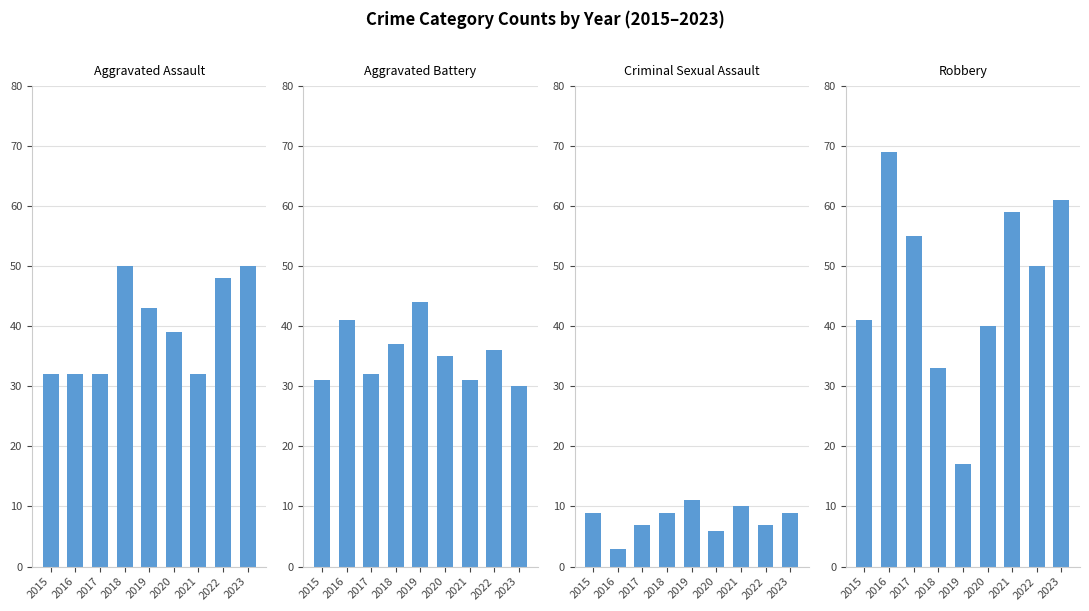

At which label does Aggravated Battery reach its peak?

2019